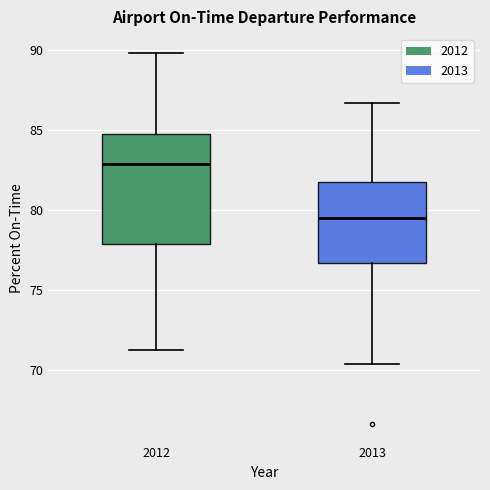

Reading left to right, transcribe this box plot: for each box, give where its median line is, the range the box spans, and where its two whiskers end, as read against the y-axis. The values are not printed on the chart, so give them approximately, as read against the axis.

2012: median 83.0, box 78.0 to 84.5, whiskers 71.0 to 90.0
2013: median 79.5, box 76.5 to 81.5, whiskers 70.5 to 86.5